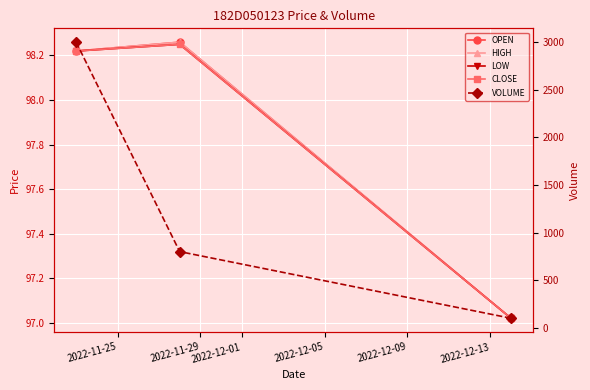

Is it true that HIGH equals 39.3 at 2022-11-29?

False